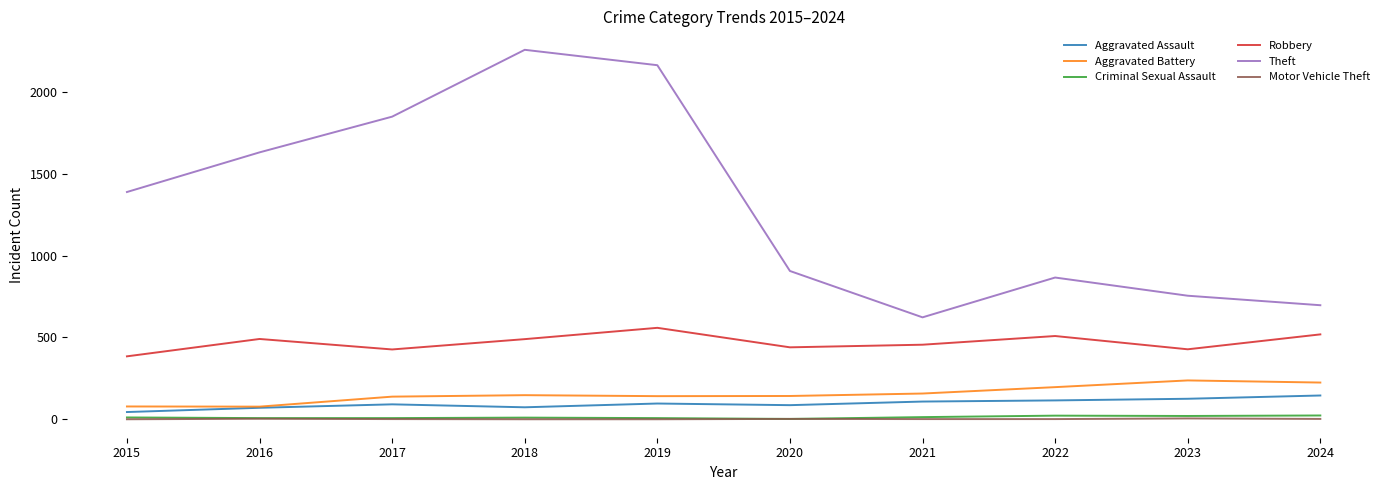

In Criminal Sexual Assault, how many points are higher than both neighbors (excluding endpoints)?

2